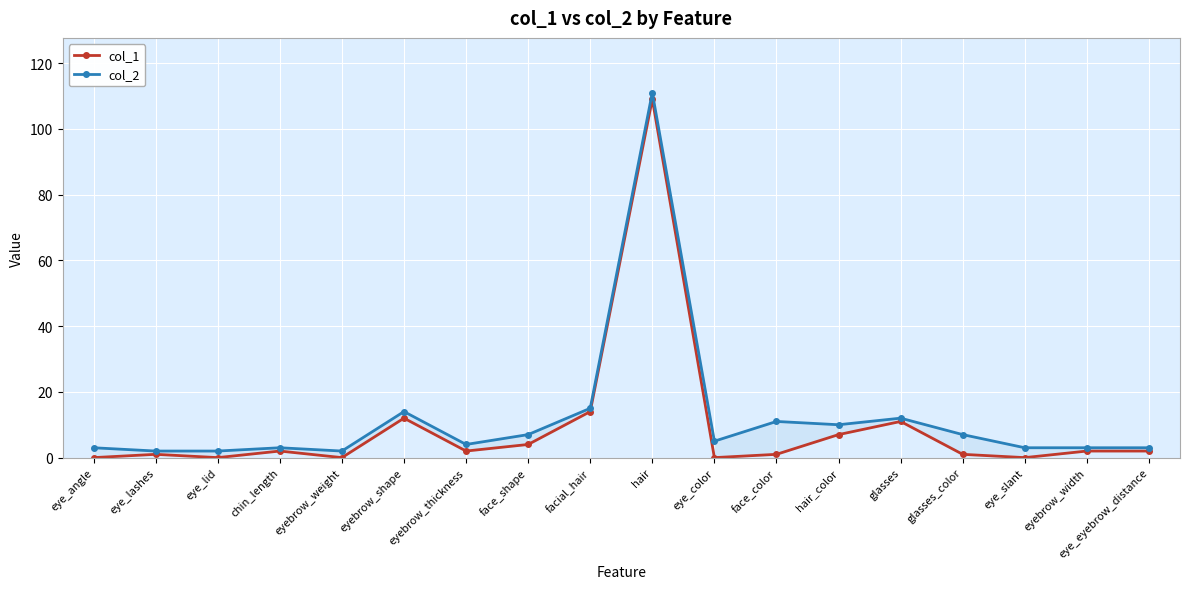

Is this an area chart (filled region under the line)?

No